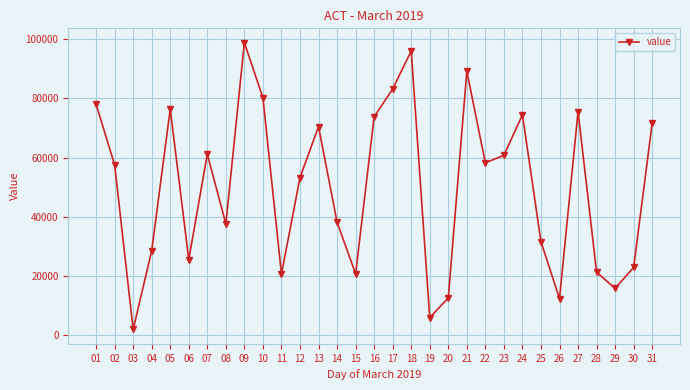

Which label corresponds to the smallest value in the chart?

03